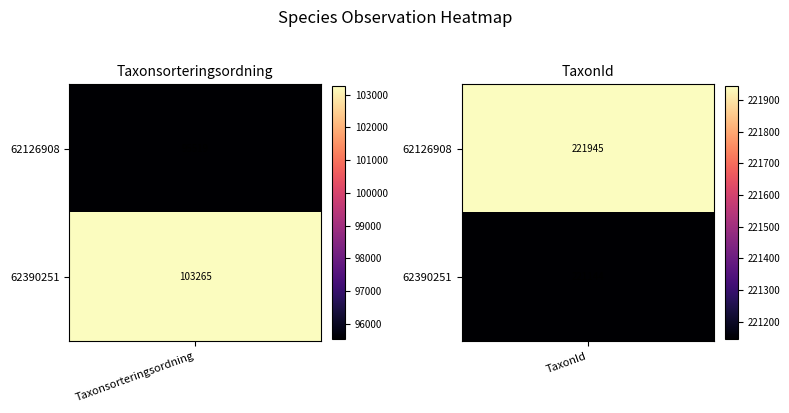

How many 62126908 values are between 95519 and 221945?

2